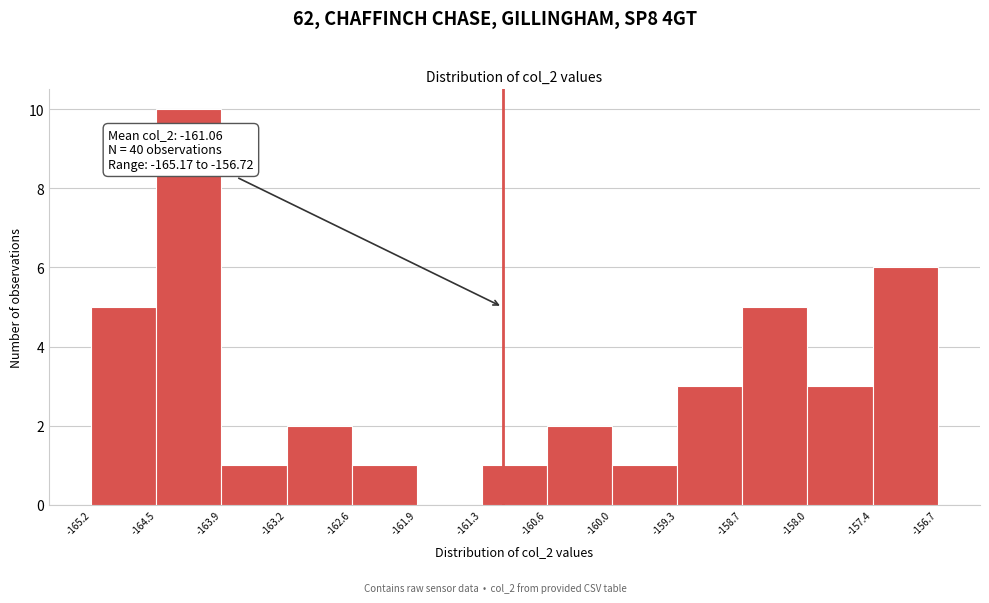

Which range on the x-axis has the tallest bar?

-164.5 to -163.9